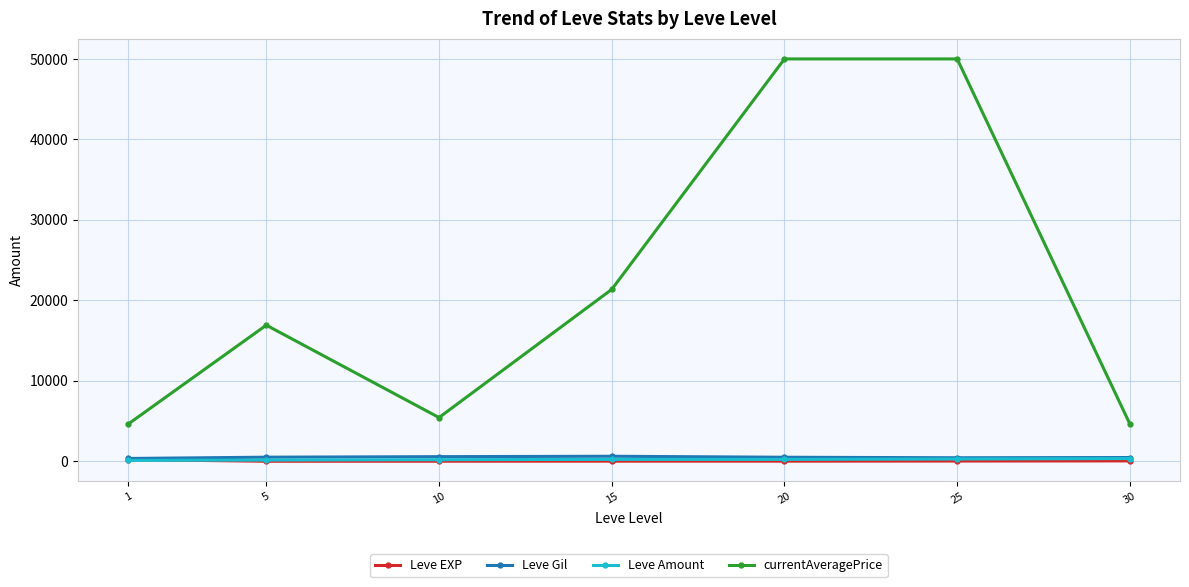

What is the sum of all currentAveragePrice values?

152948.3